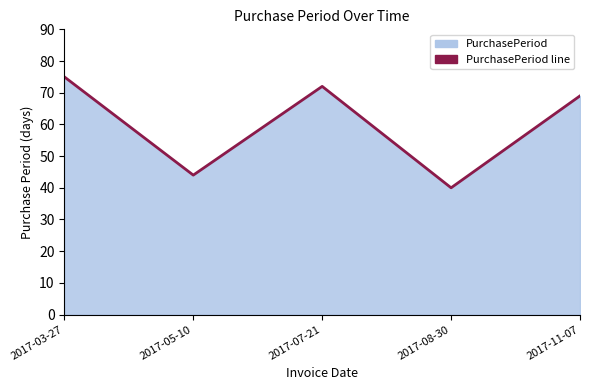

What is the ratio of the value at 2017-05-10 to the value at 2017-08-30?

1.1